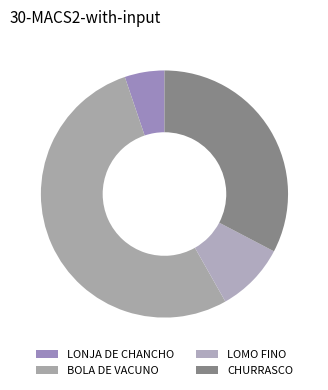

Count the number of slices in the pie.

4